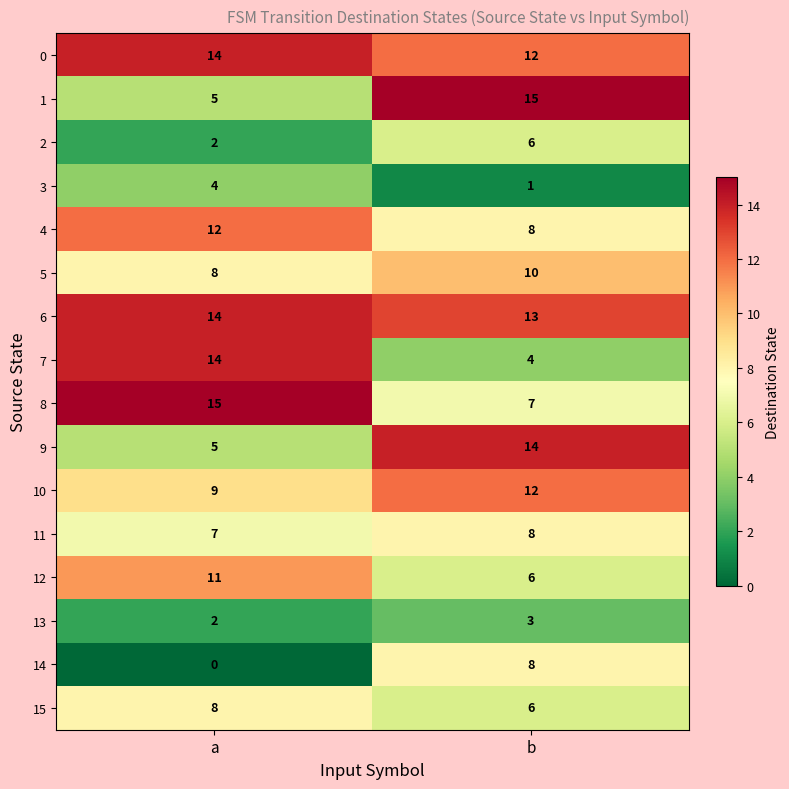

What value does the 0 series have at b?

12